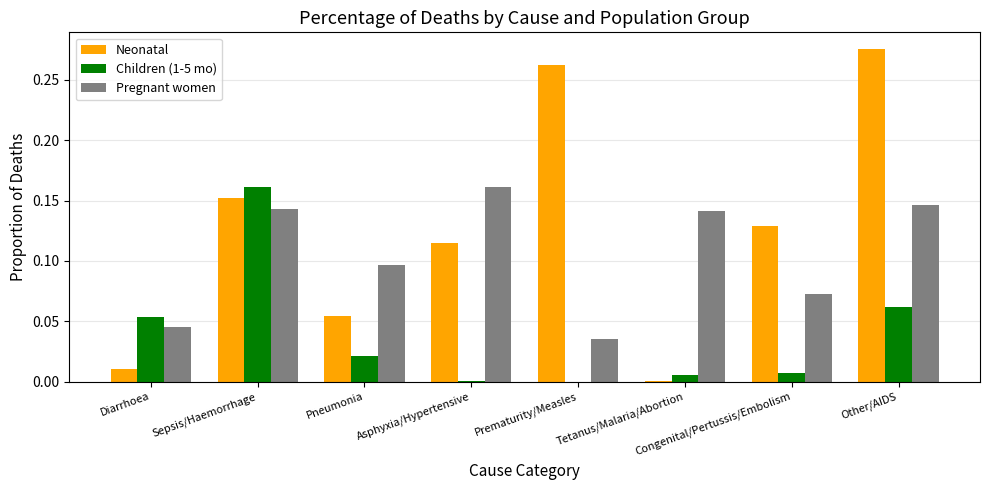

Which label corresponds to the largest value in the chart?

Other/AIDS